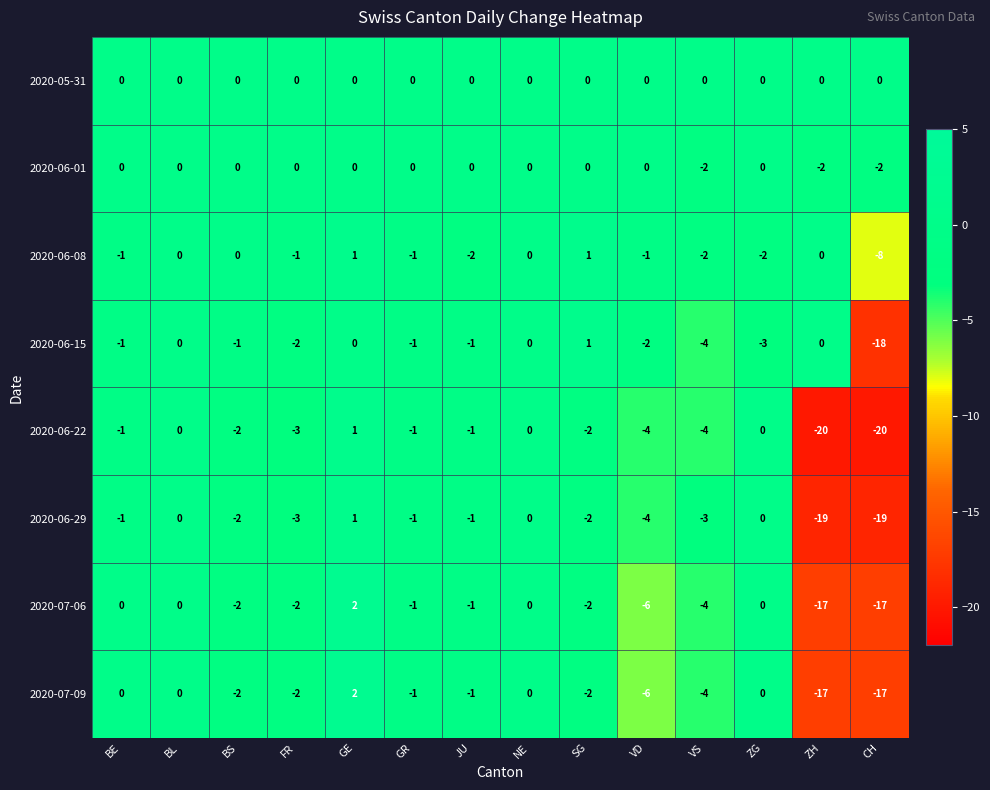

At which category is the sum across all series the highest?

GE